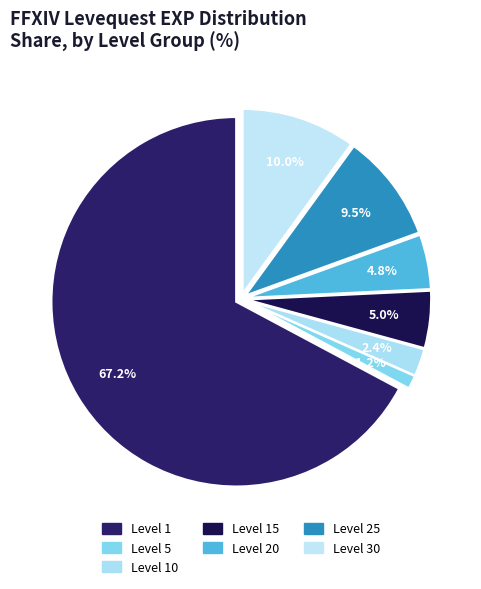

How many slices are in this pie chart?

7